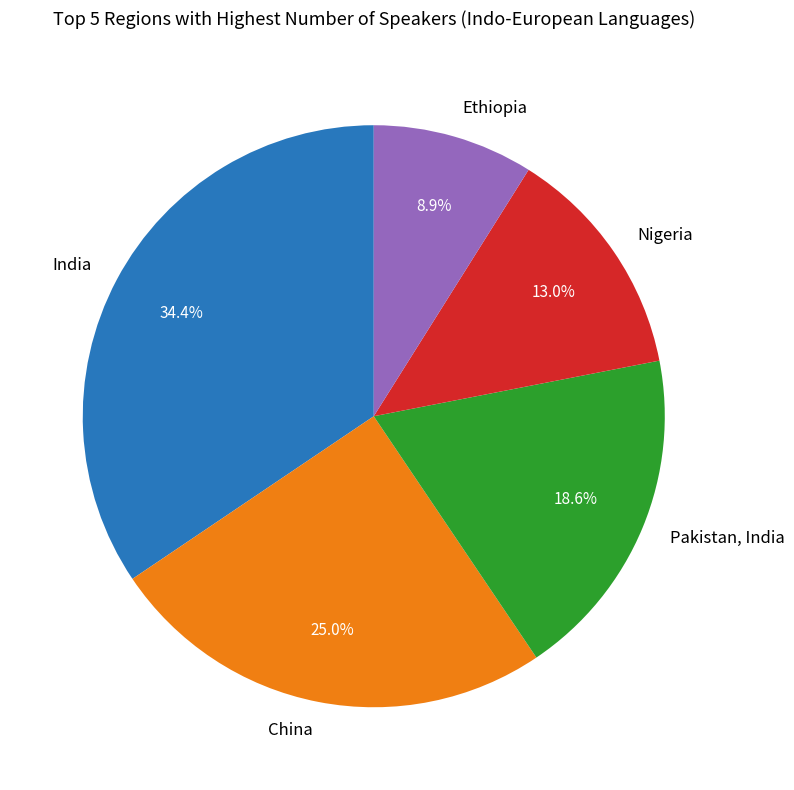

How many slices are in this pie chart?

5